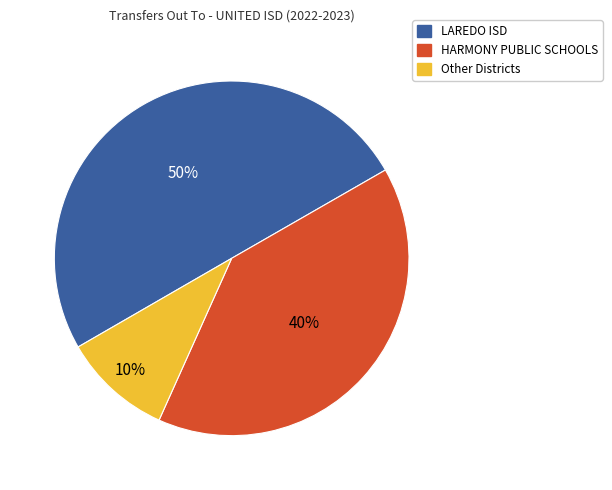

Rank the categories by value from lowest to highest.

Other Districts, HARMONY PUBLIC SCHOOLS, LAREDO ISD